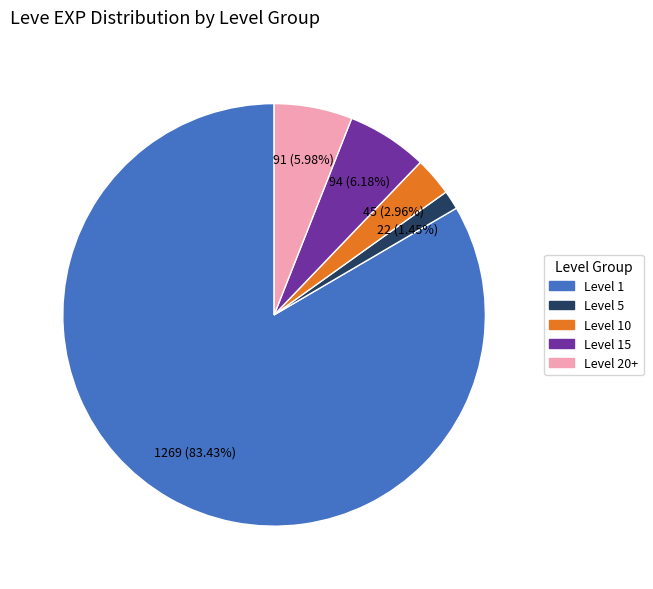

Is there any slice that represents more than half of the pie?

Yes